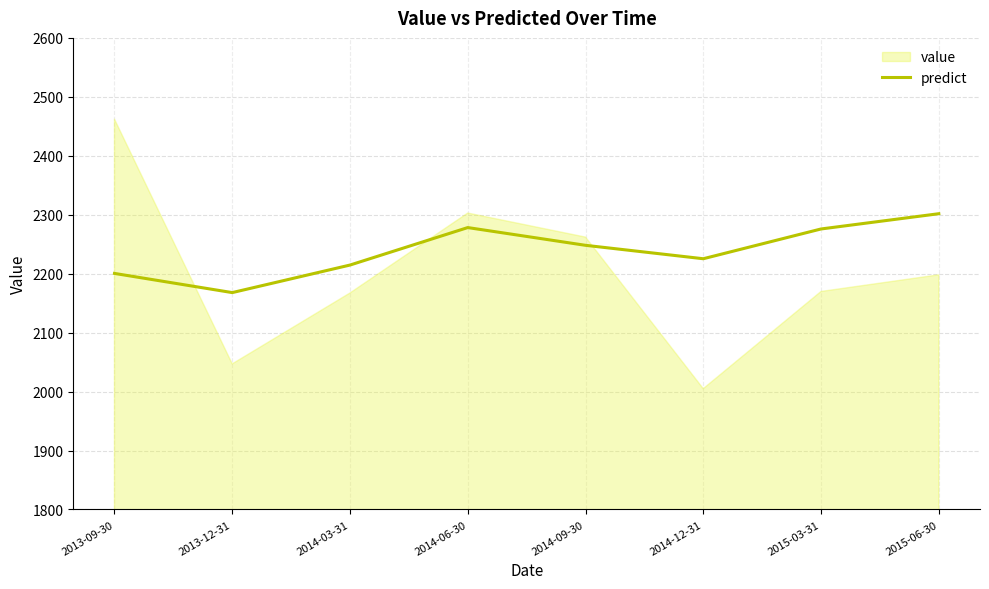

What is the highest value of the predict series?

2301.7